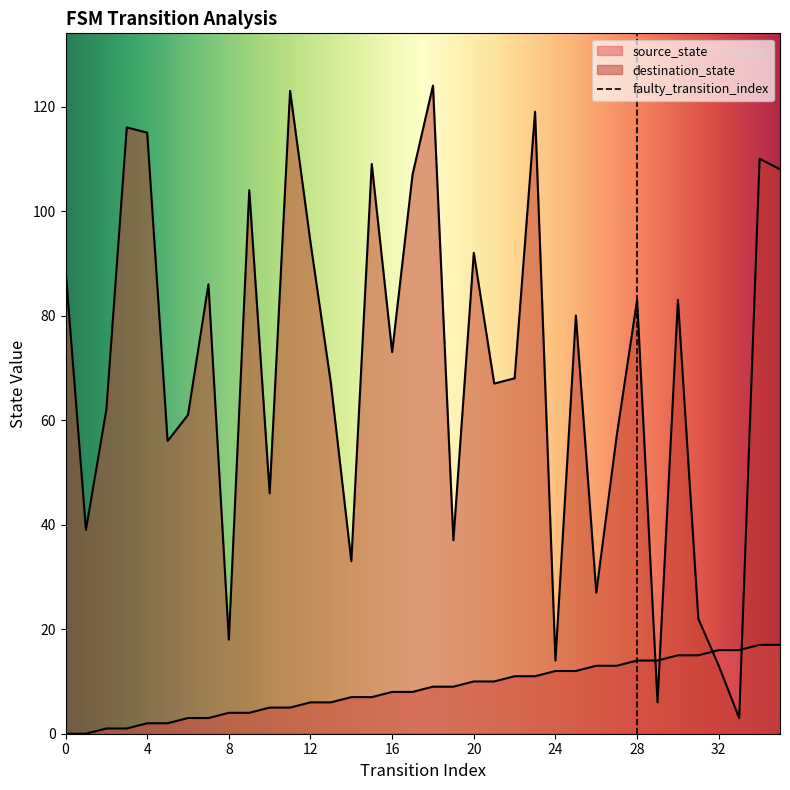

Is the value of destination_state at 13 greater than the value of source_state at 14?

Yes